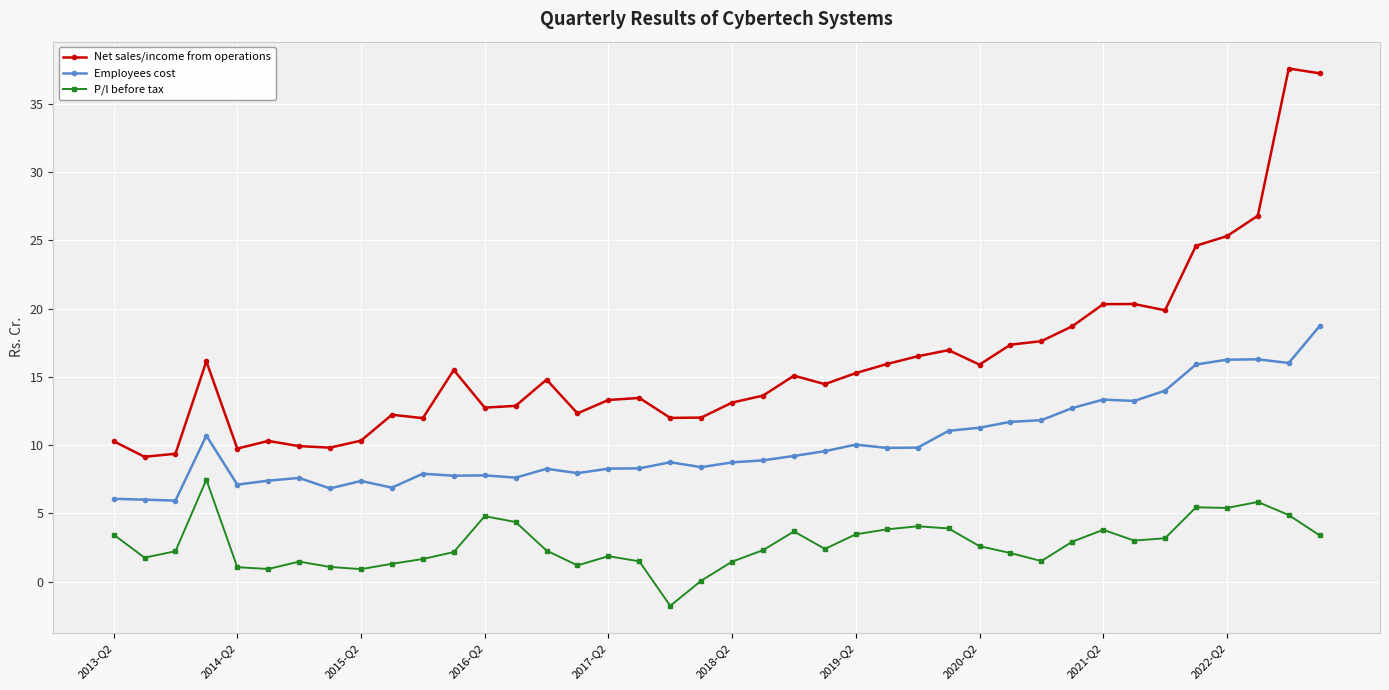

What is the value of the P/l before tax point at the 4th from the left?

7.5